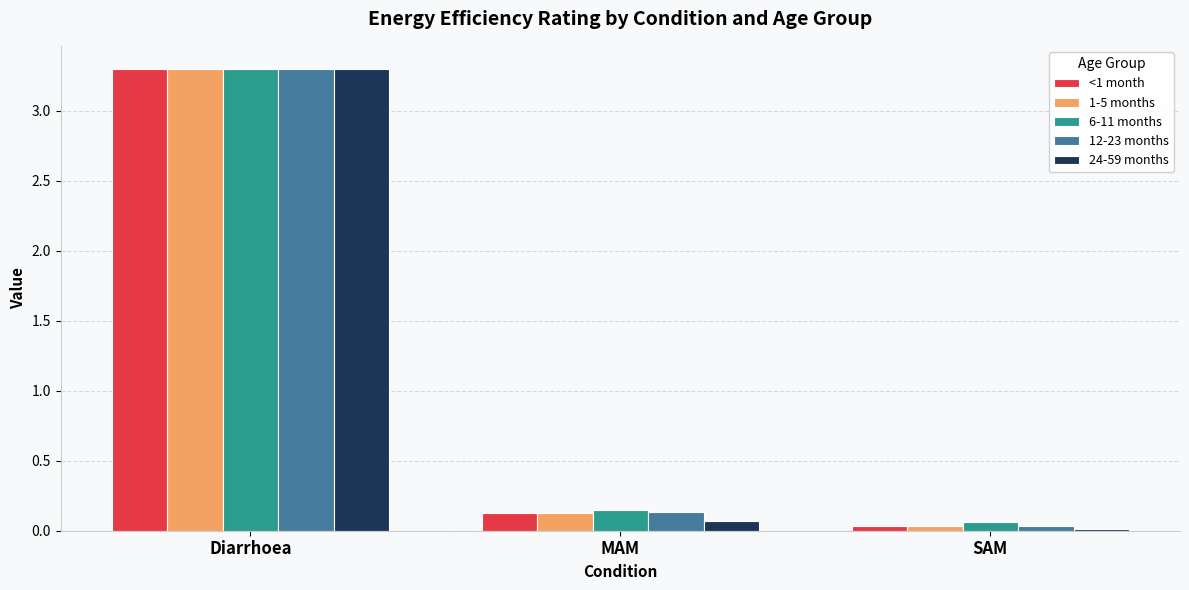

What is the average value of the 12-23 months series?

1.2